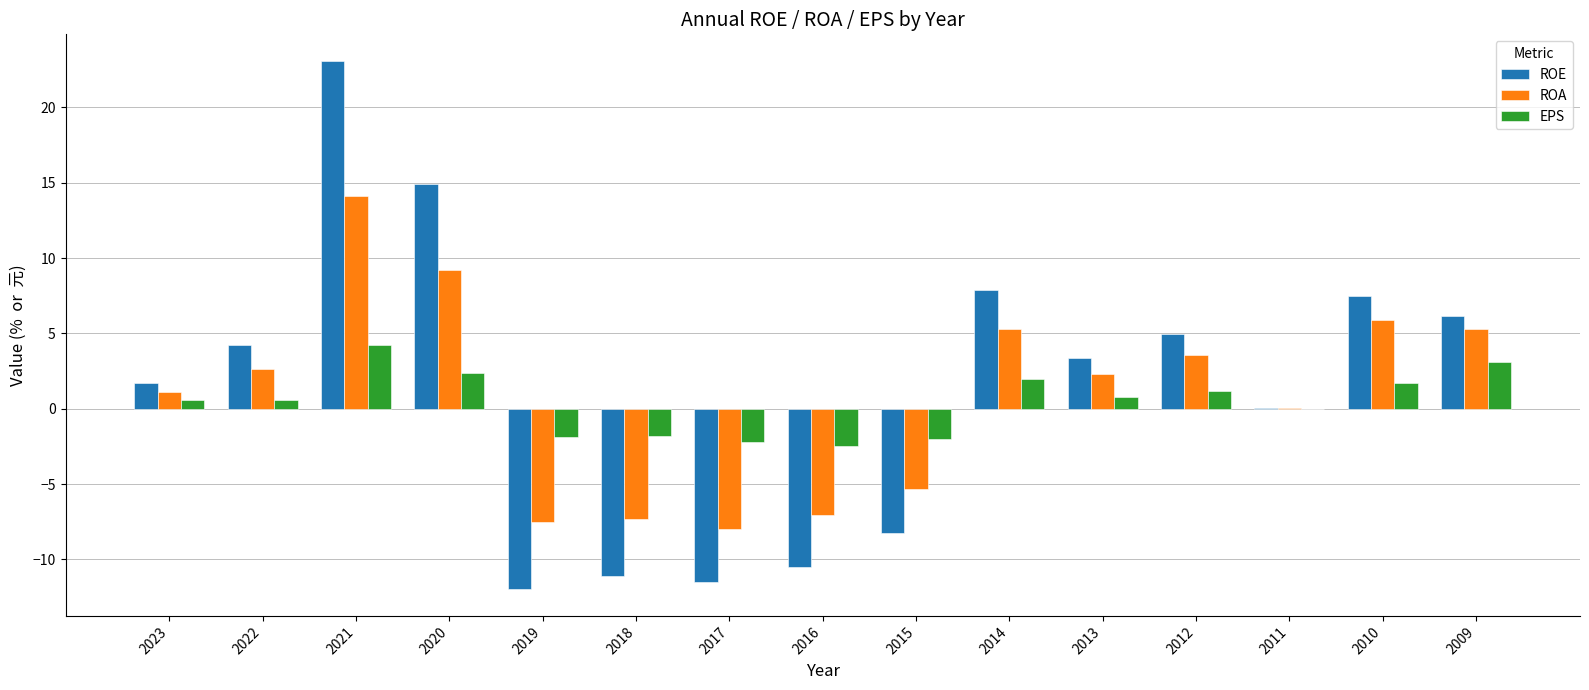

The value of EPS at 2020 is 2.4. True or false?

True